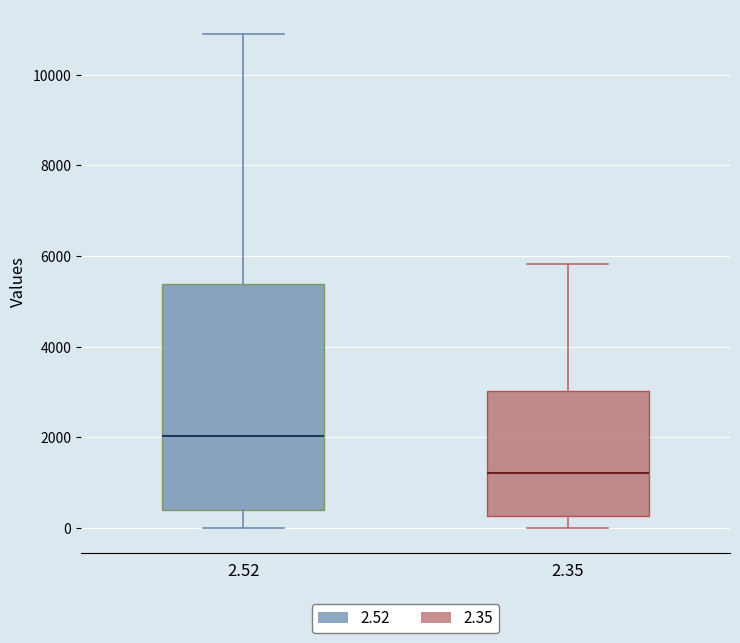

Reading left to right, read every box against the y-axis: the position of its median line, the range the box covers, and the ends of its whiskers. The values are not printed on the chart, so give them approximately, as read against the axis.

2.52: median 2000, box 400 to 5400, whiskers 0 to 10800
2.35: median 1200, box 200 to 3000, whiskers 0 to 5800